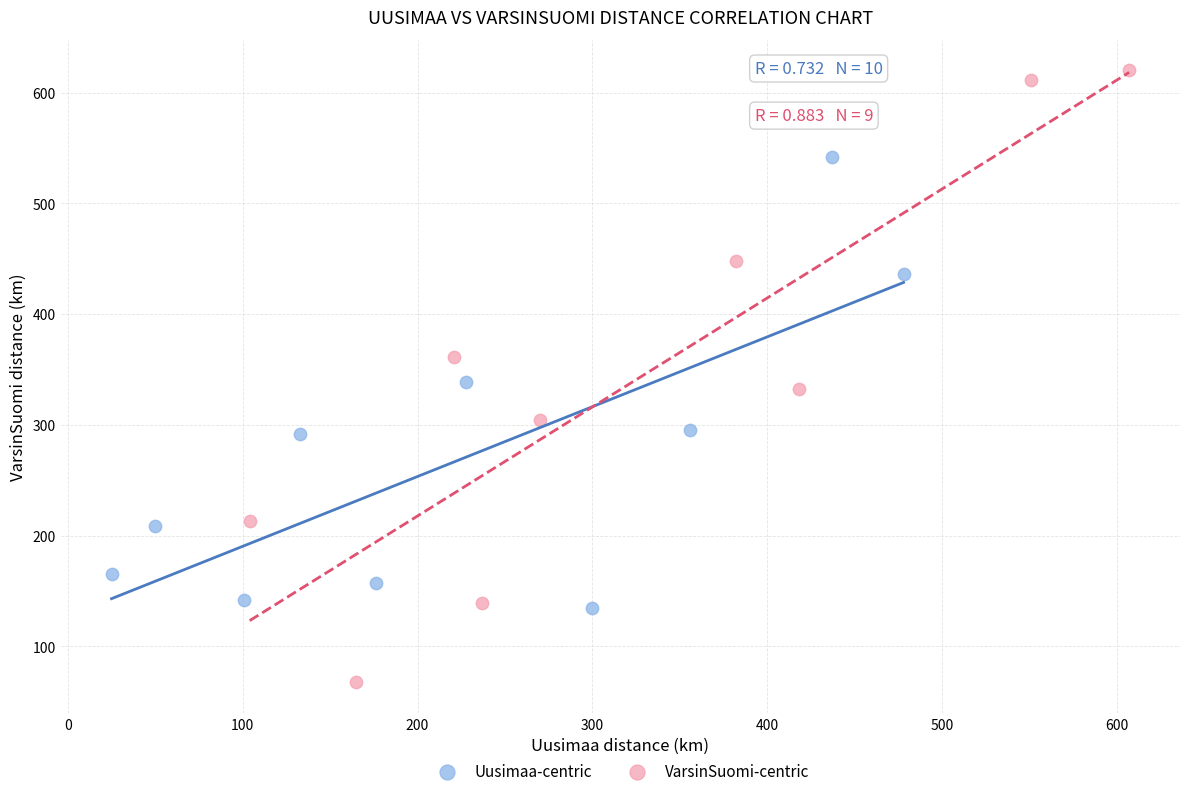

Which series contains the lowest Y value?

VarsinSuomi-centric